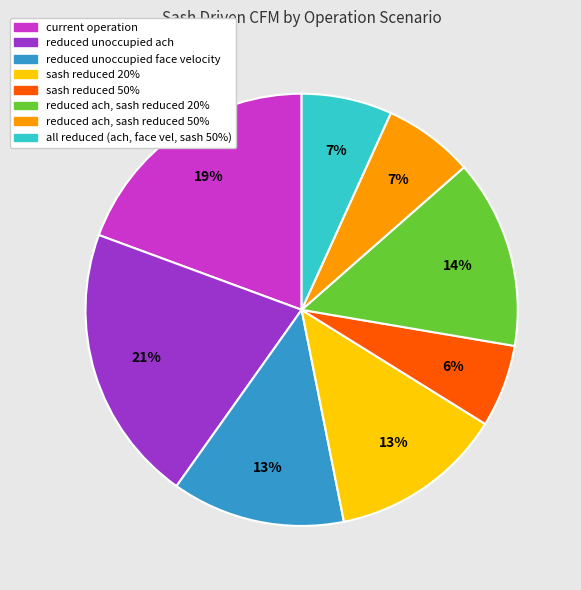

What is the ratio of the value at reduced ach, sash reduced 50% to the value at reduced ach, sash reduced 20%?

0.5